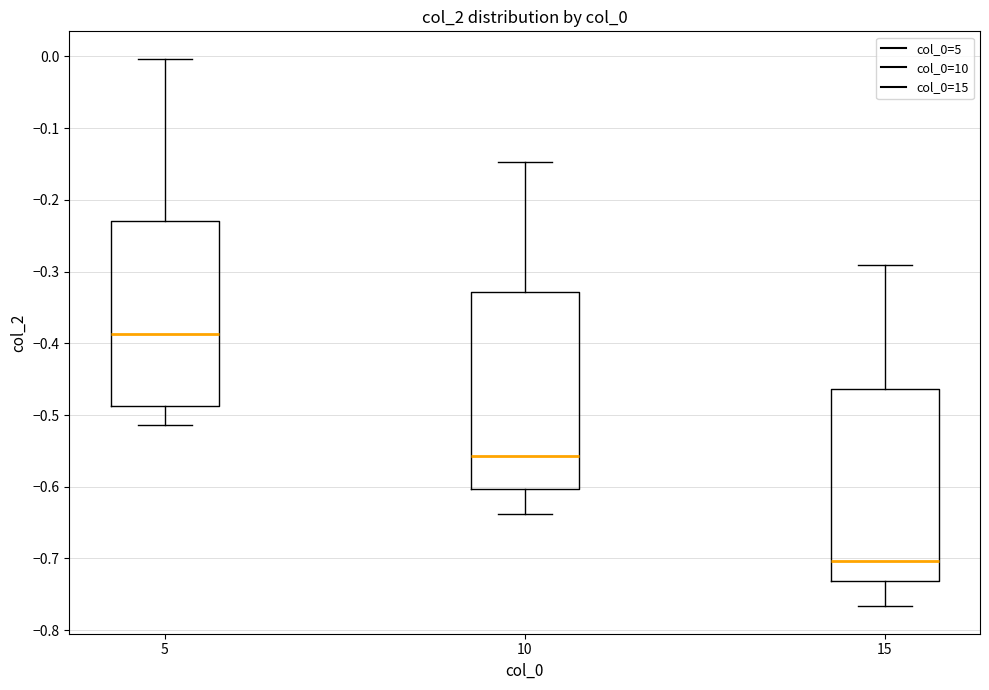

Reading left to right, transcribe this box plot: for each box, give where its median line is, the range the box spans, and where its two whiskers end, as read against the y-axis. The values are not printed on the chart, so give them approximately, as read against the axis.

5: median -0.39, box -0.49 to -0.23, whiskers -0.51 to 0.00
10: median -0.56, box -0.60 to -0.33, whiskers -0.64 to -0.15
15: median -0.70, box -0.73 to -0.46, whiskers -0.77 to -0.29